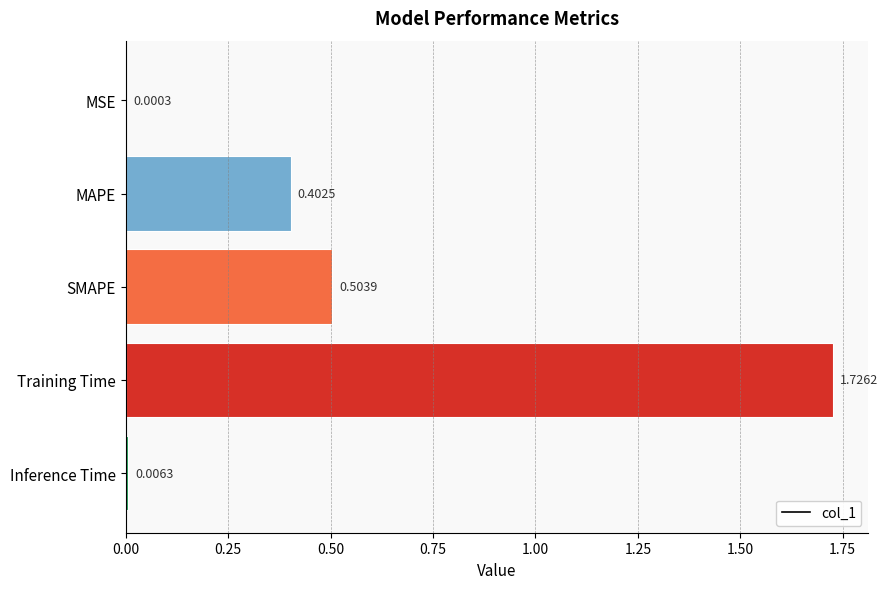

What is the change in value from MAPE to Training Time?

+1.3